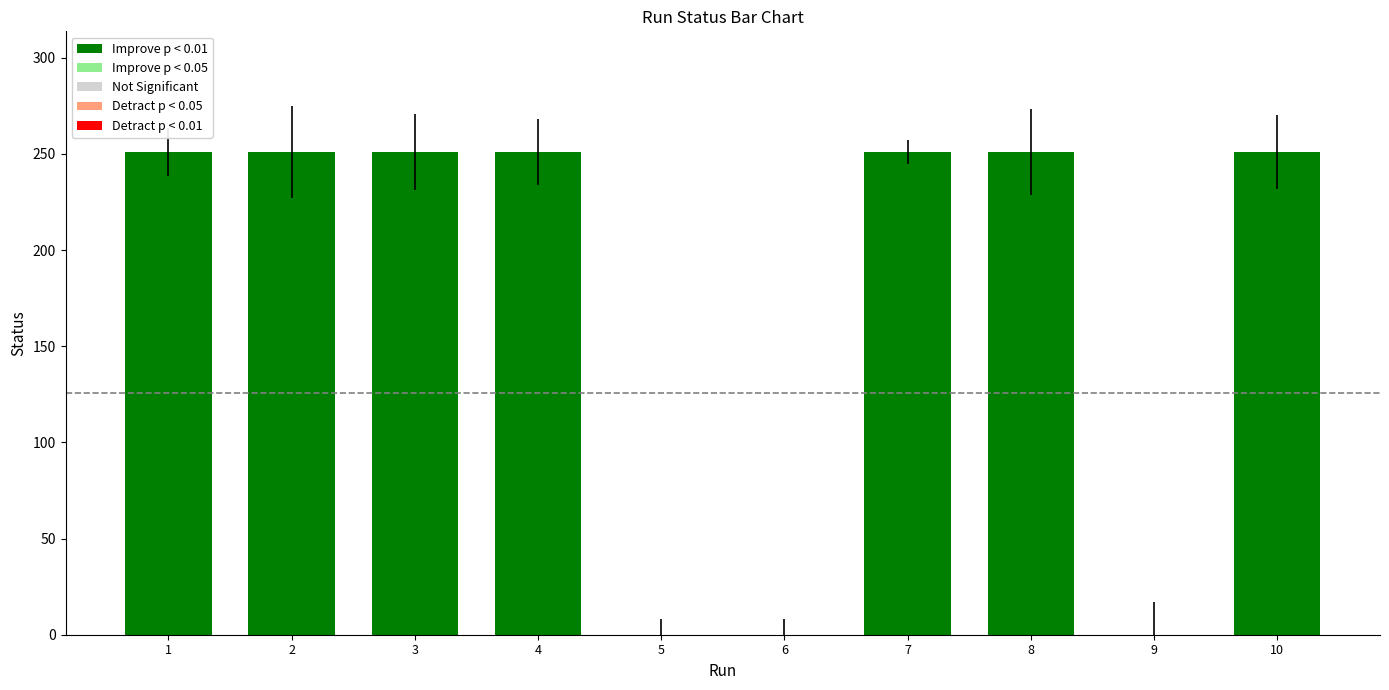

What is the difference between the maximum and second lowest values?

251